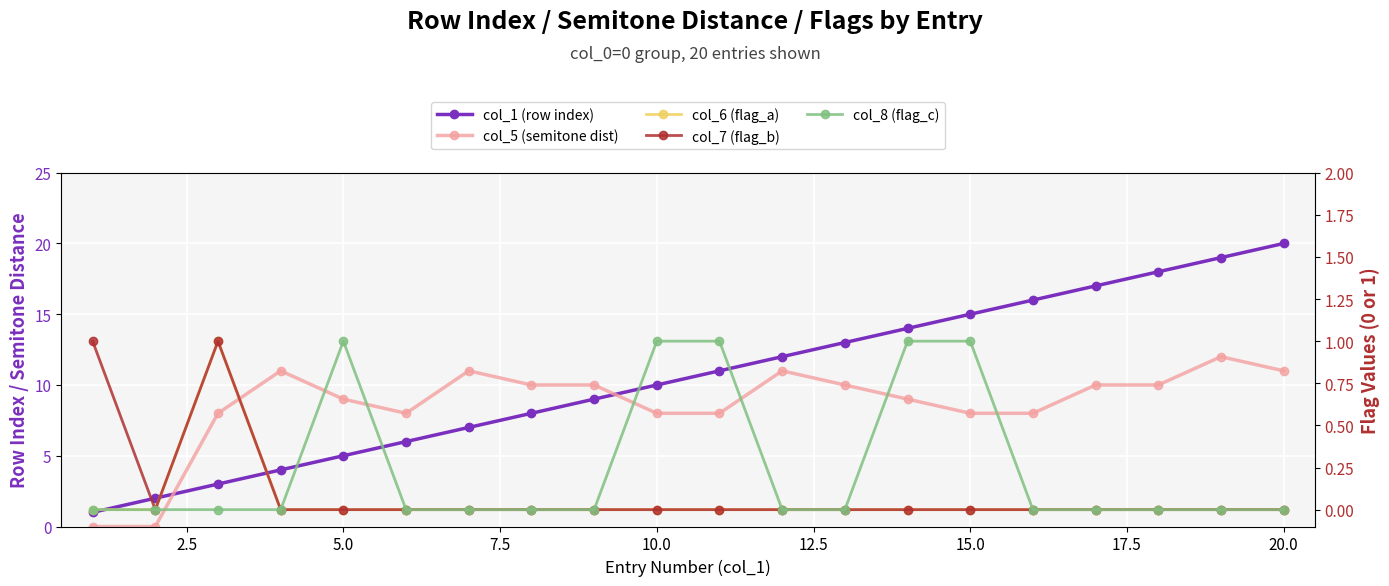

The col_8 (flag_c) series shows 0 at 7.5. True or false?

False